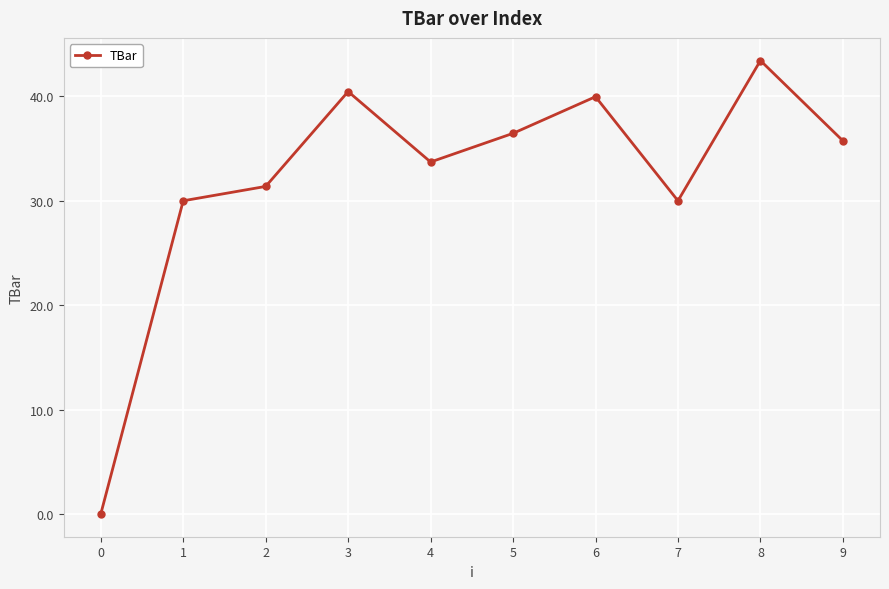

How many values are above zero?

9